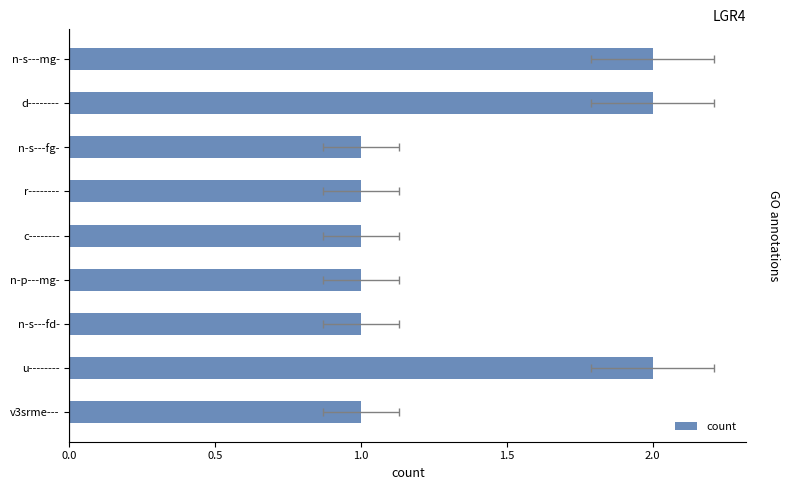

What position from the left is n-s---fd-?

7